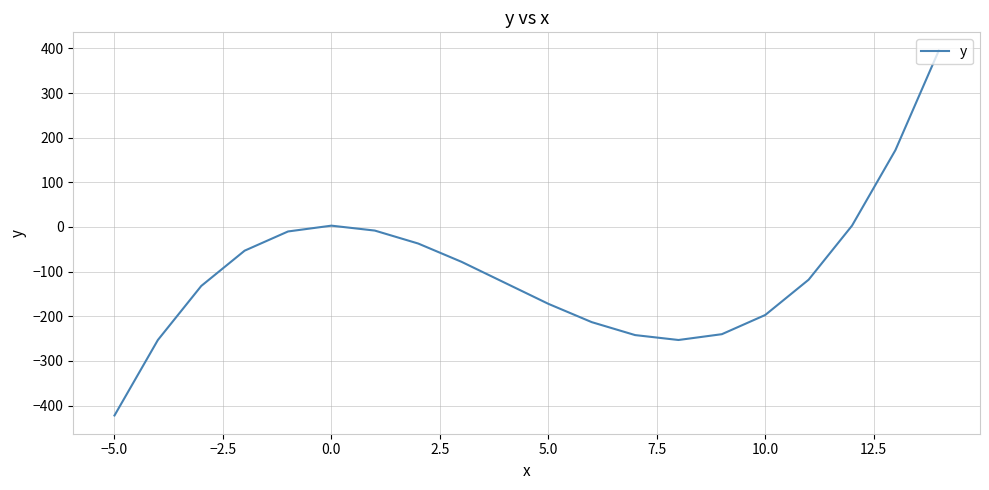

What is the difference between the maximum and minimum values?

817